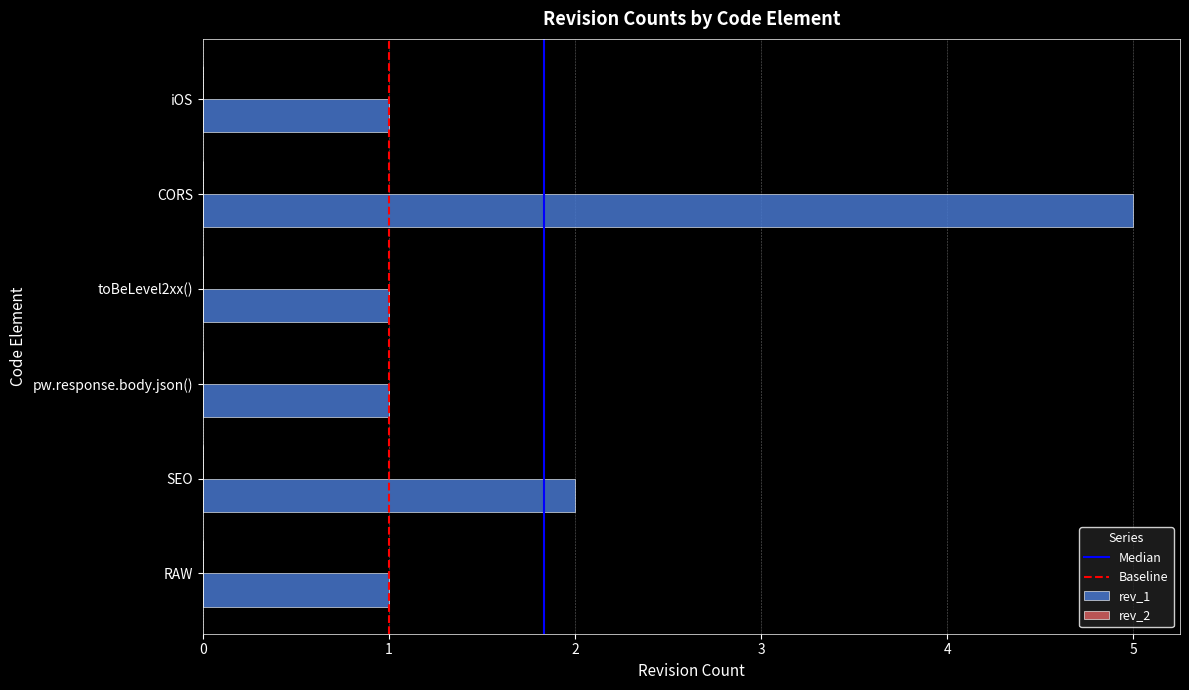

True or false: the data shows 5 at CORS.

True